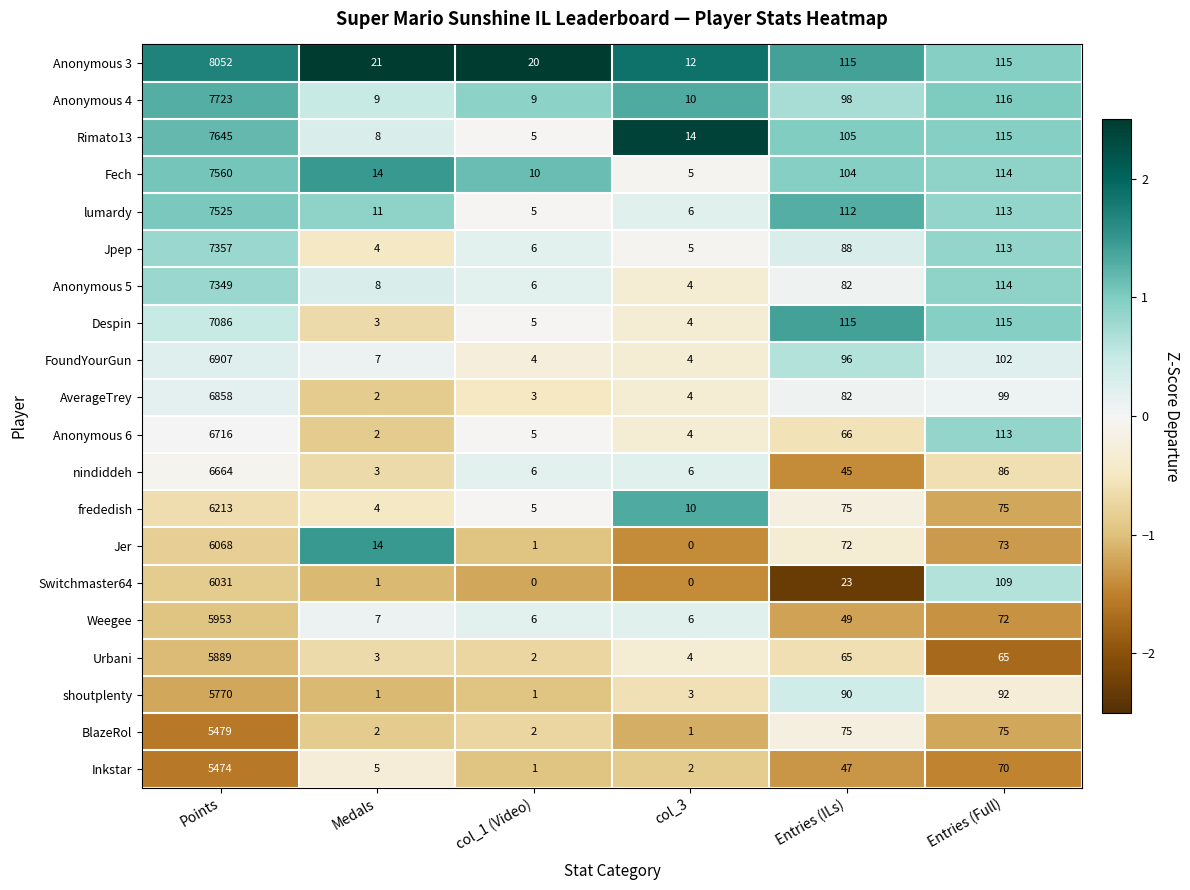

At which label does Anonymous 3 reach its peak?

Points